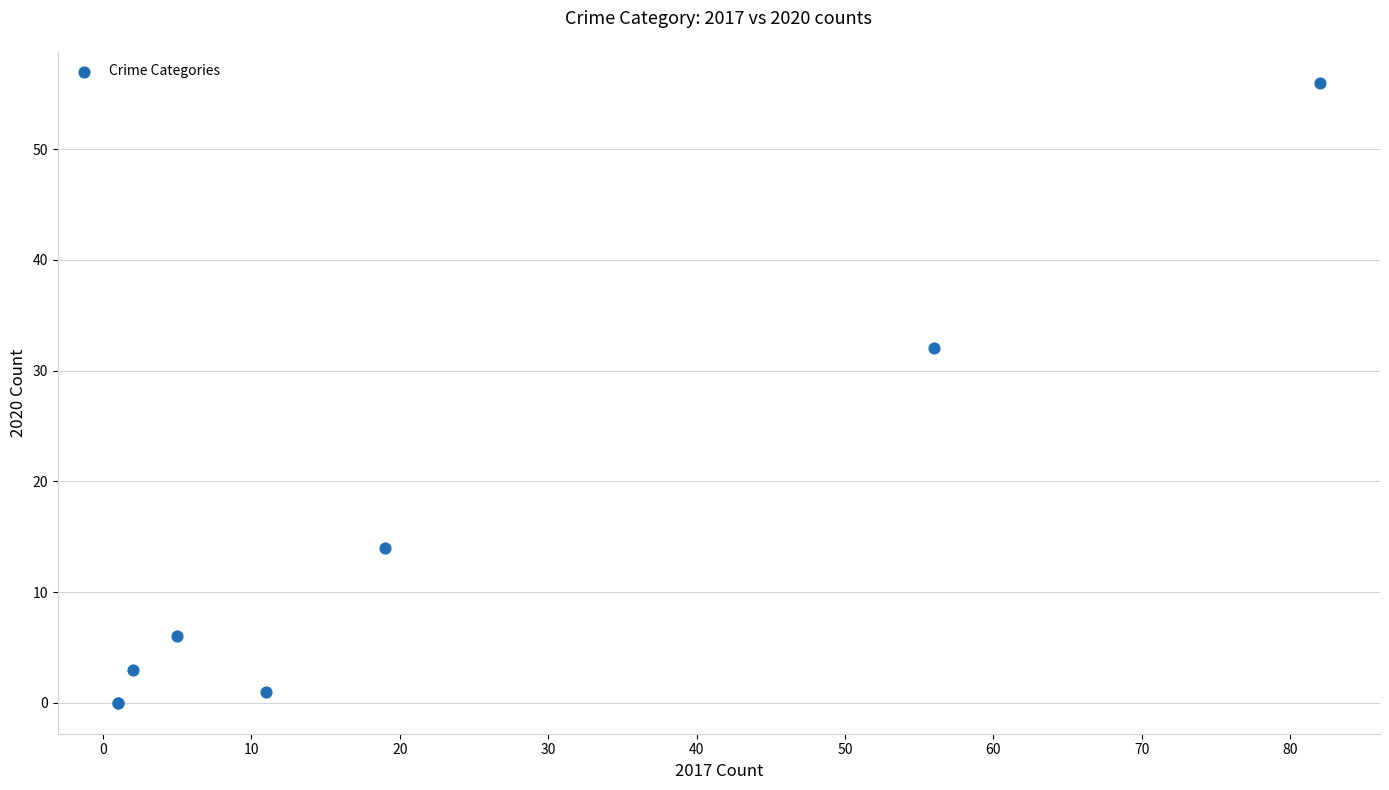

What Y value in the scatter plot is closest to 28?

32